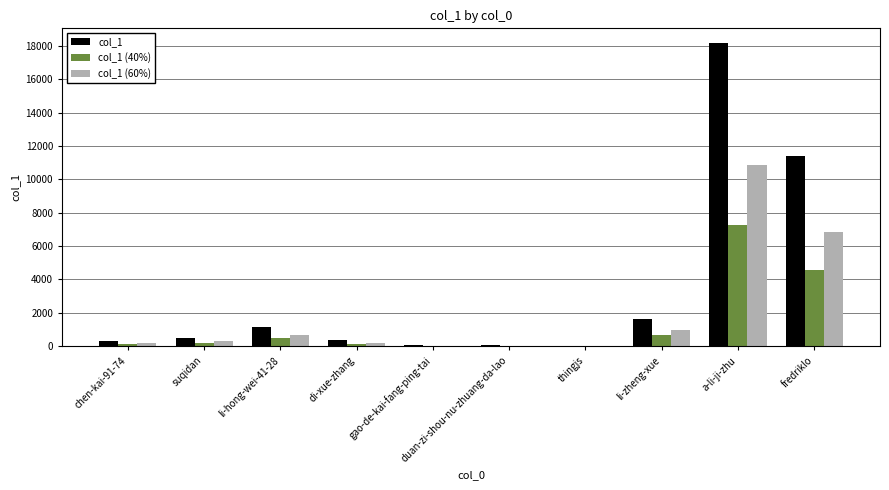

Is the value of col_1 (60%) at li-hong-wei-41-28 greater than the value of col_1 at gao-de-kai-fang-ping-tai?

Yes